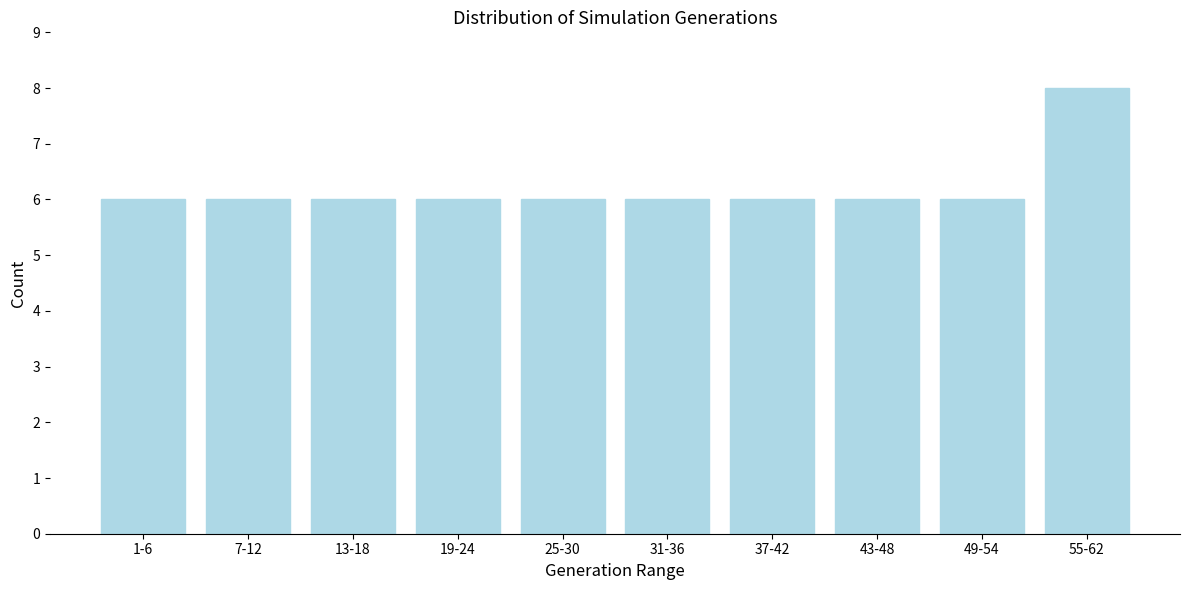

Reading left to right, extract all data points from this chart.

6	6	6	6	6	6	6	6	6	8